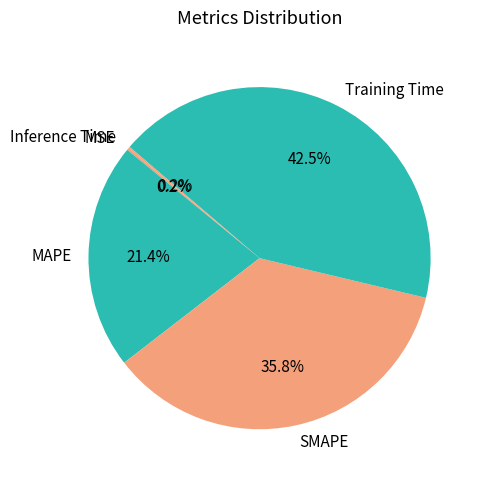

To the nearest percent, what percentage of the pie is SMAPE?

36%